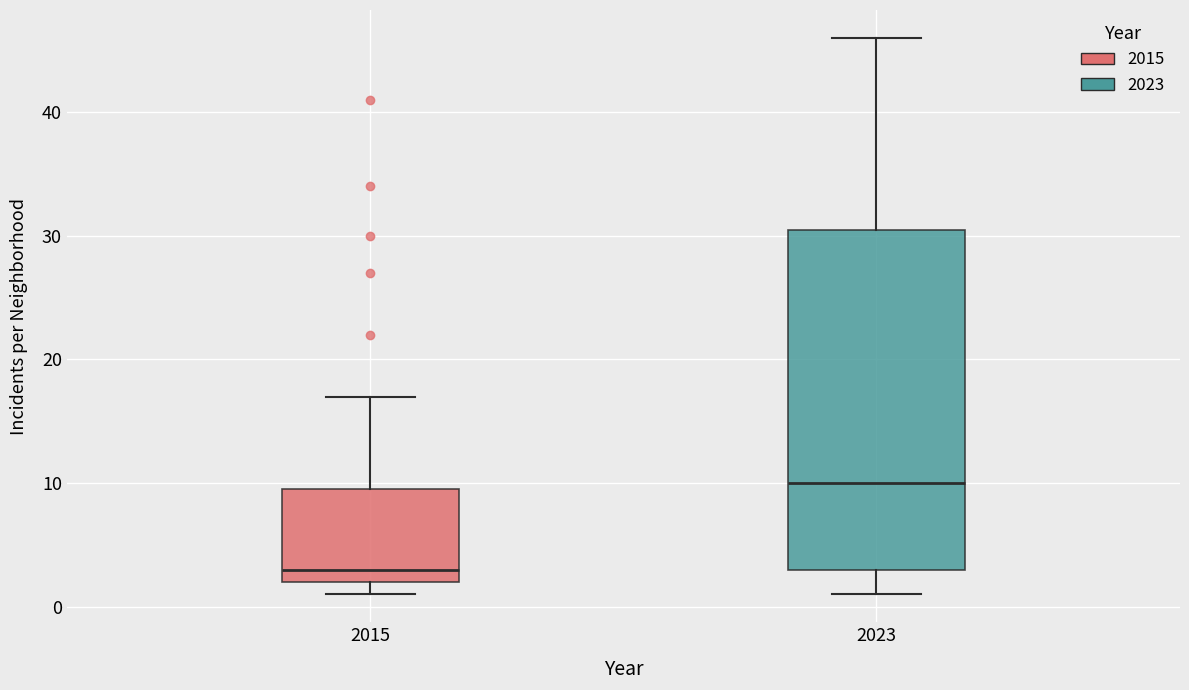

Where does the lower whisker of the box at x = 2023 end on the y-axis? The values are not printed on the chart, so give them approximately, as read against the axis.

1